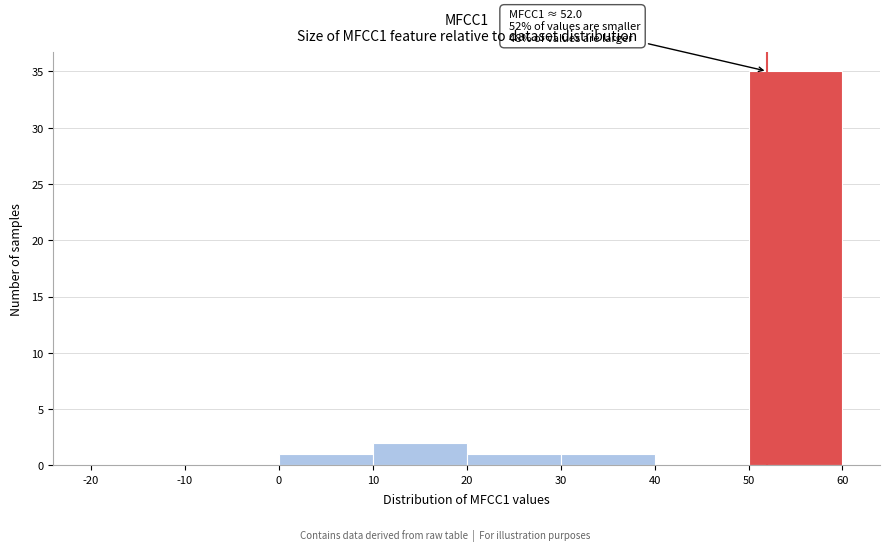

Over which range of the x-axis is the bar tallest?

50 to 60